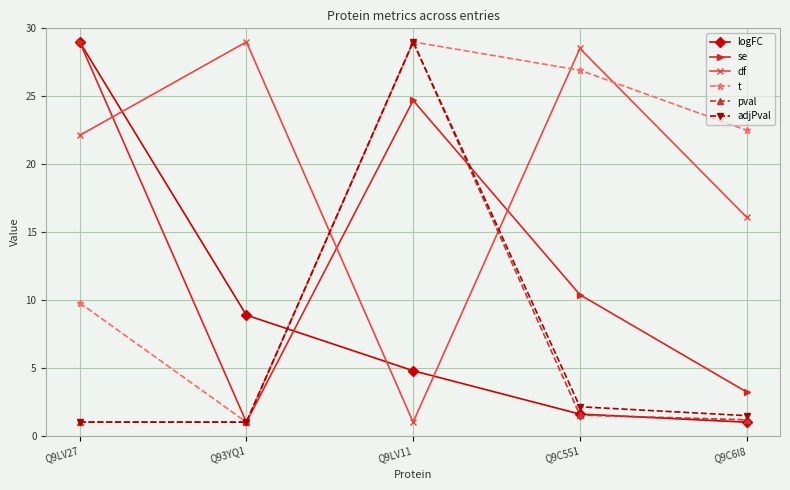

What are all the series names shown in the legend?

logFC, se, df, t, pval, adjPval